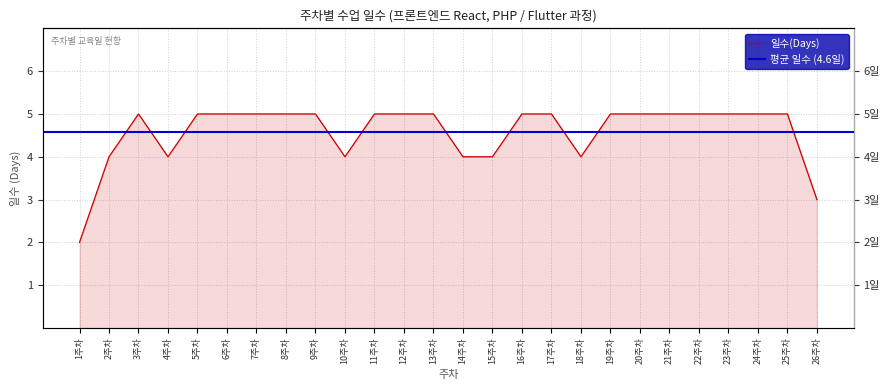

What value does the data have at 20주차?

5